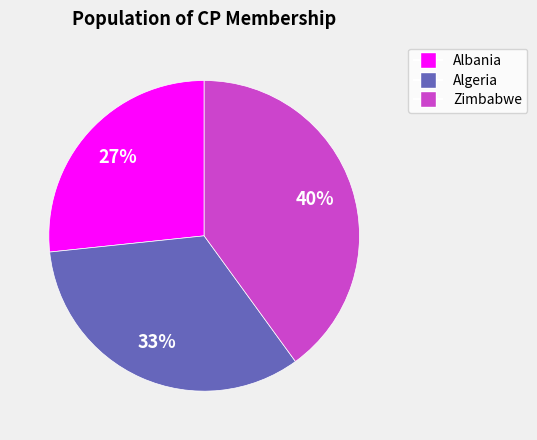

Is Zimbabwe the majority of the pie?

No